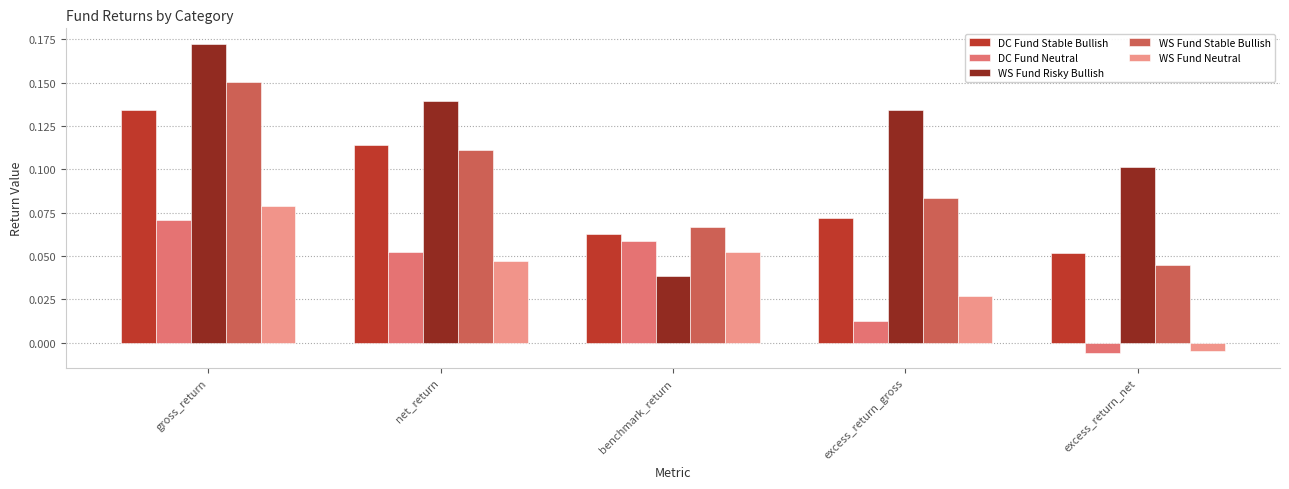

Count the number of data series in this chart.

5